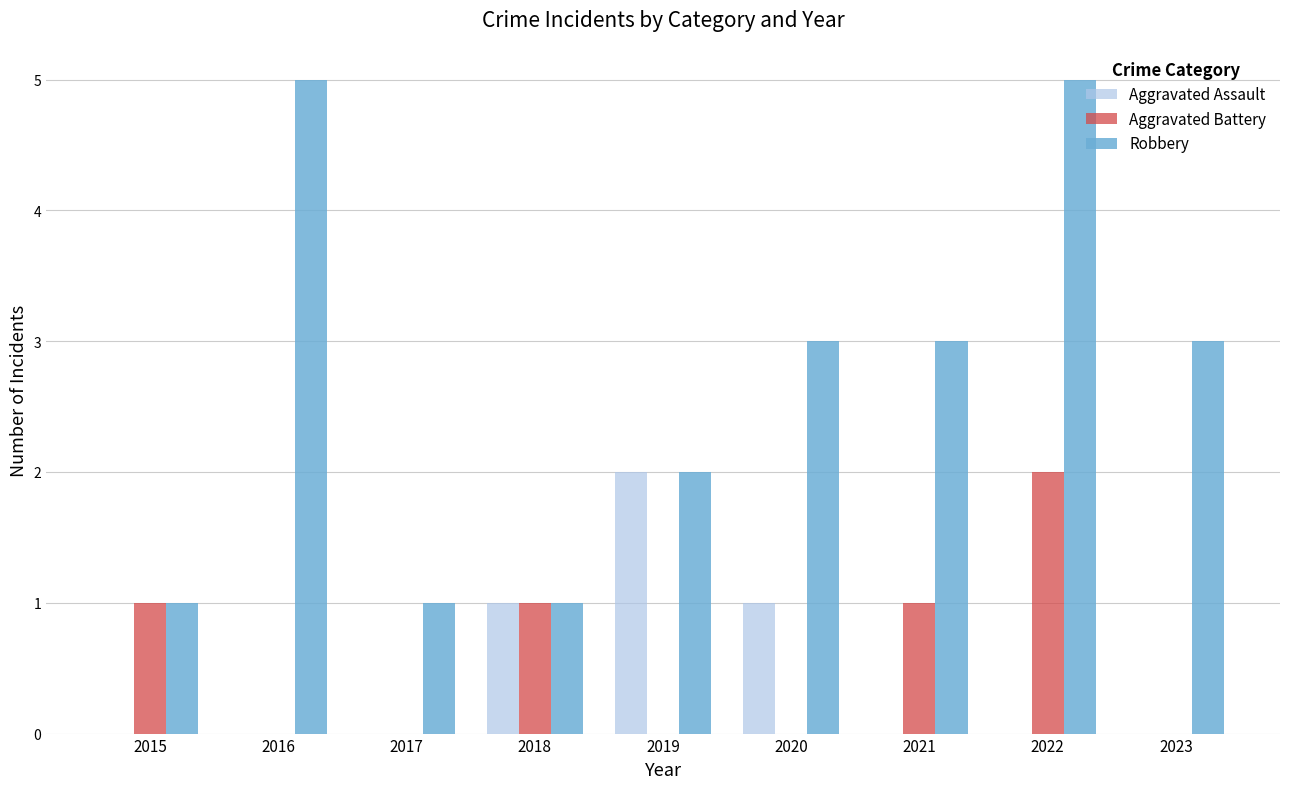

The Aggravated Assault series shows 3 at 2019. True or false?

False